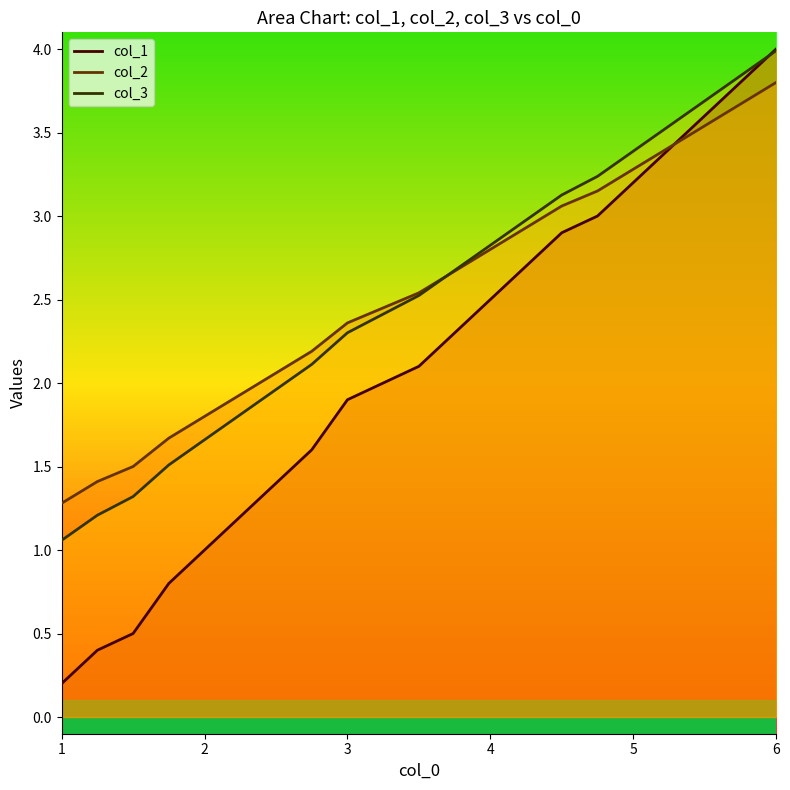

What is the value of the col_3 point at the 13th from the left?

2.8